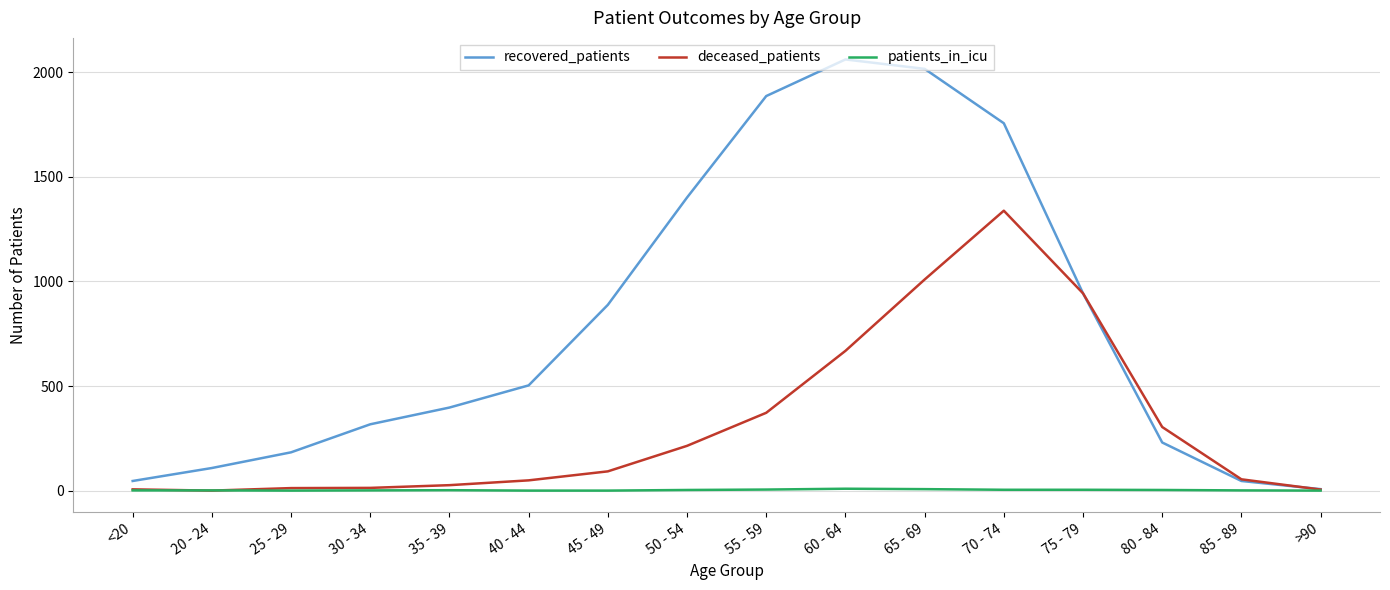

Where is recovered_patients nearest to the value 1034?

75 - 79